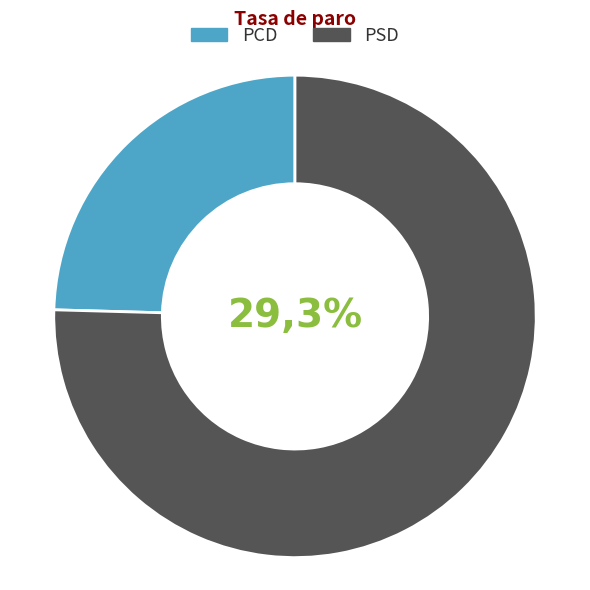

Is it true that 8 is 19% of the pie?

True